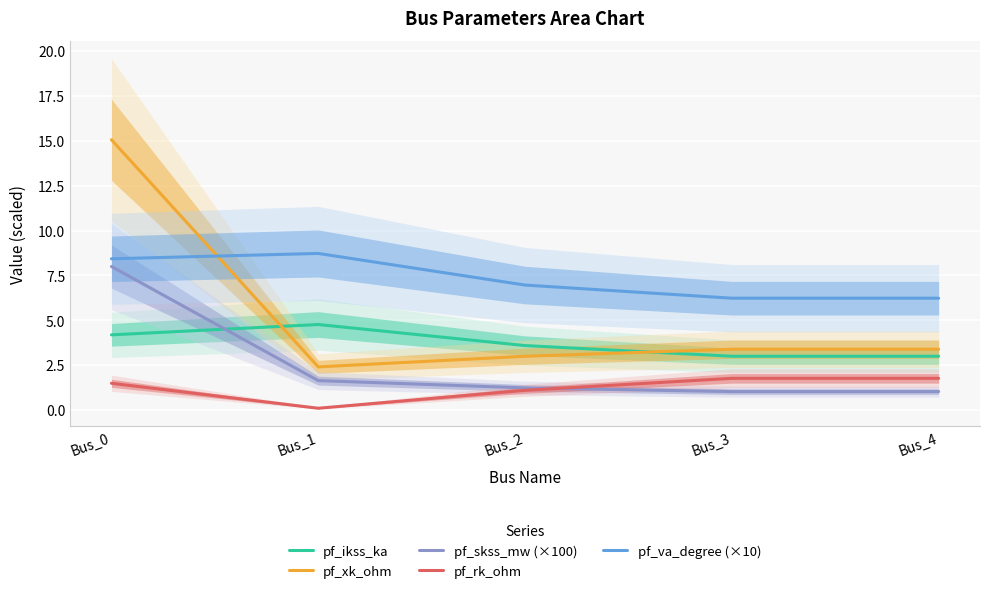

At which category does the chart reach its minimum across all series?

Bus_1